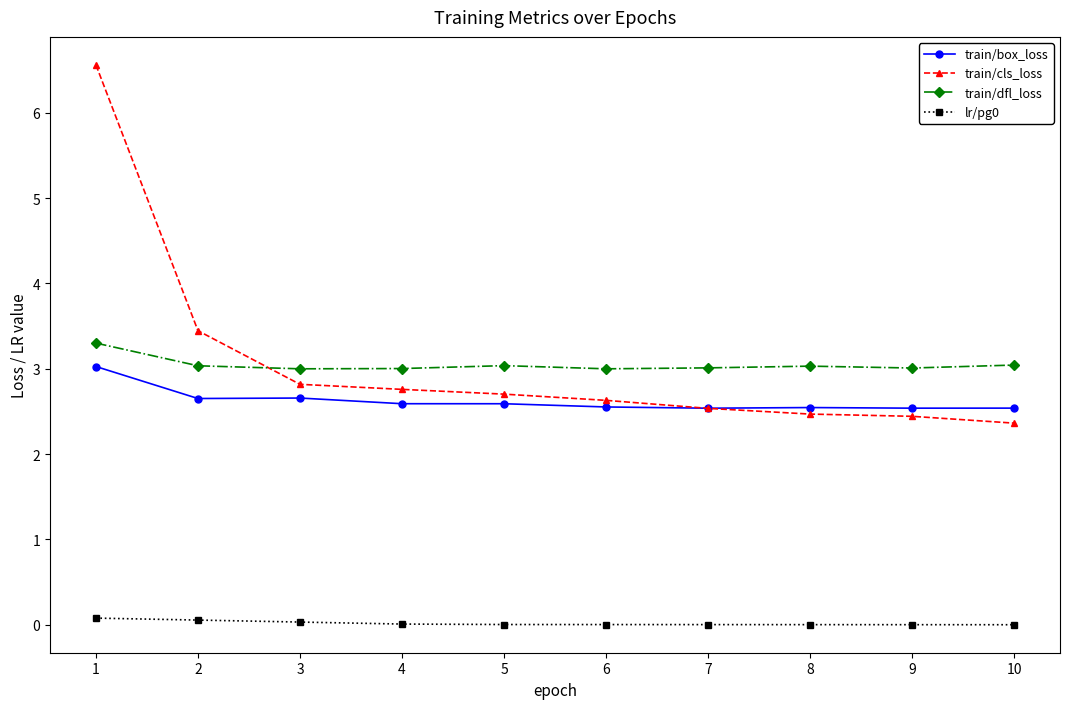

Is the value of train/box_loss at 8 greater than the value of train/cls_loss at 8?

Yes